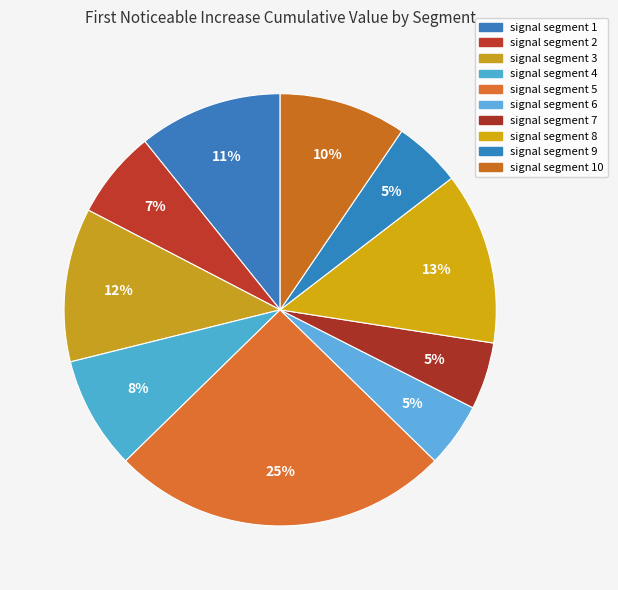

What is the largest slice in the pie chart?

signal segment 5